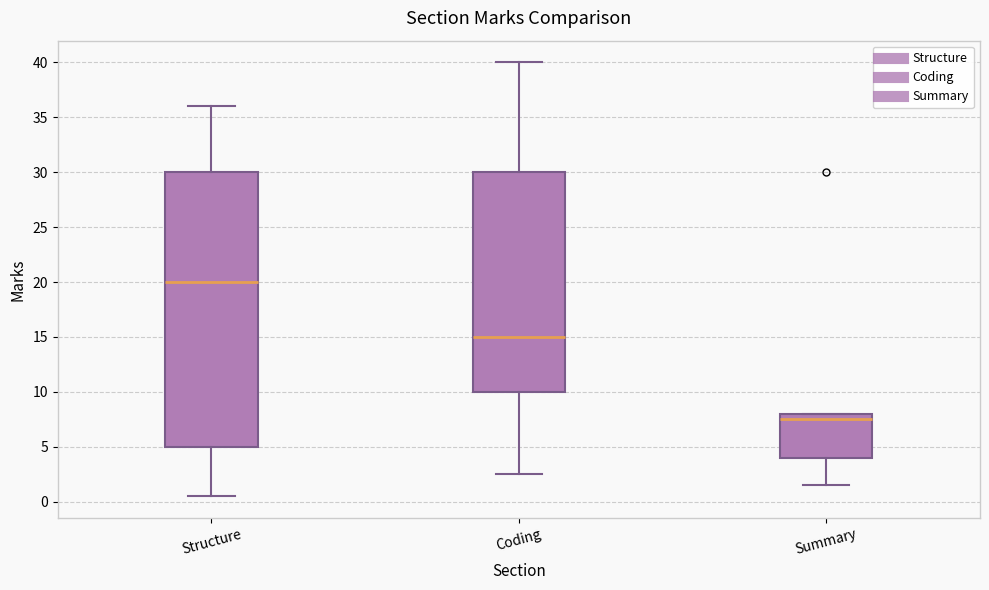

Which box's median line is the lowest?

Summary